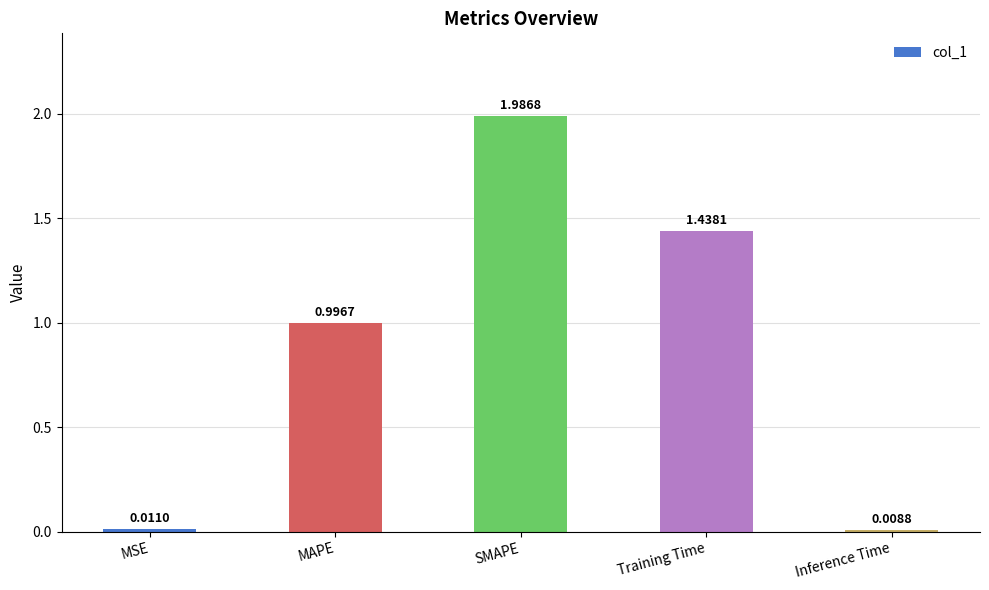

What is the sum of all values?

4.4